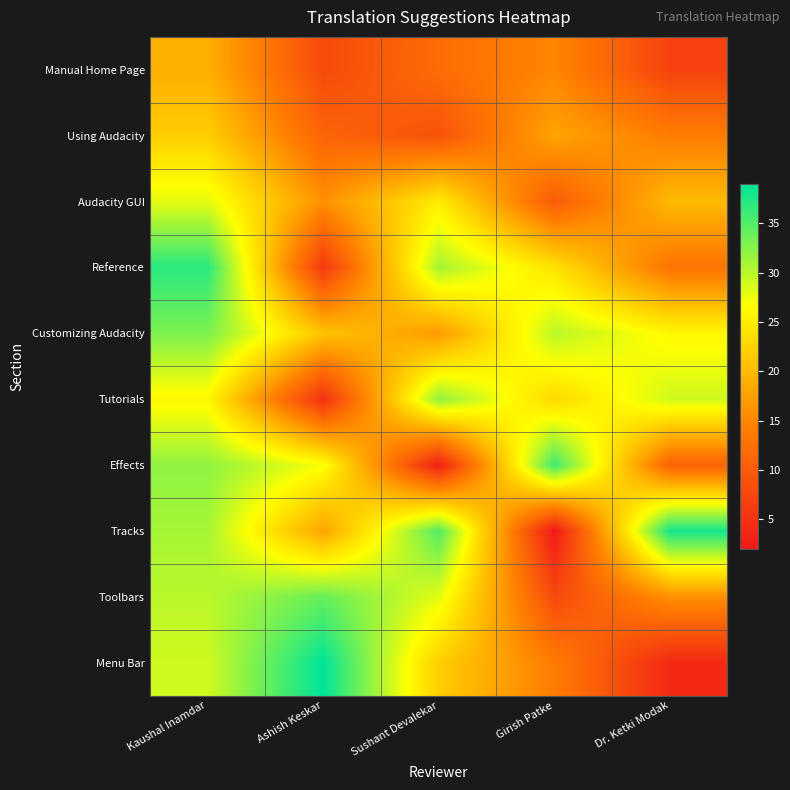

Between Kaushal Inamdar and Ashish Keskar, which series saw the biggest shift?

Reference